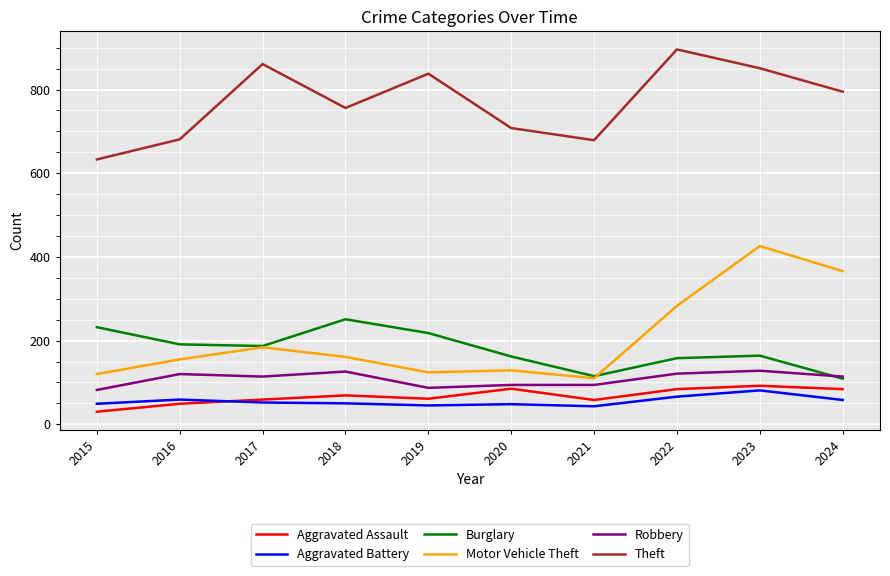

The value of Aggravated Assault at 2024 is 84. True or false?

True